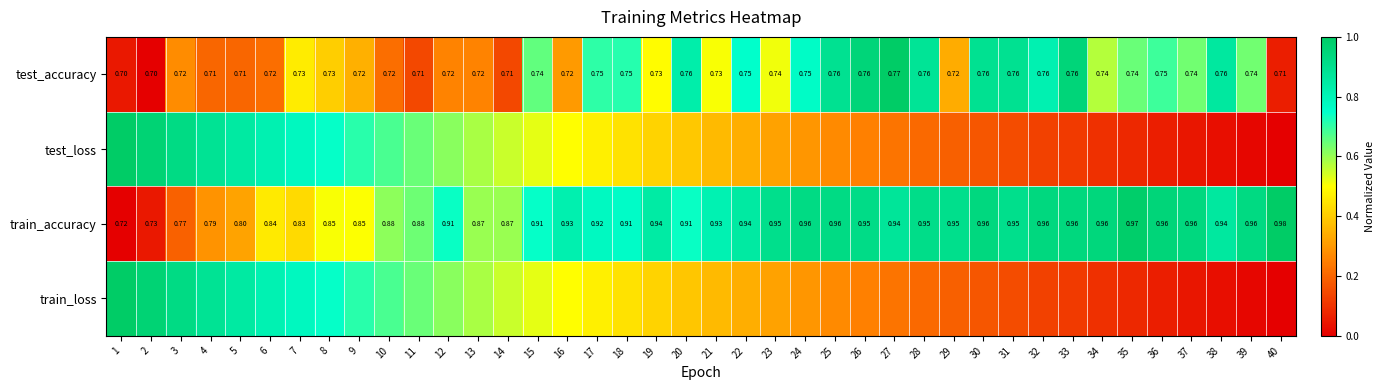

The test_loss series shows 0.2 at 17. True or false?

False